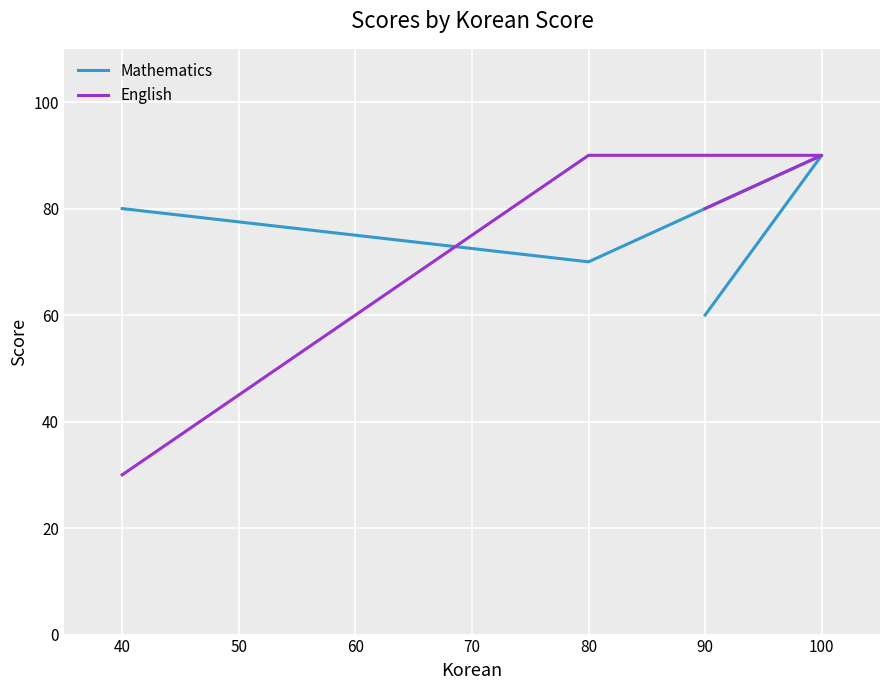

How many interior local peaks does the Mathematics series have?

1